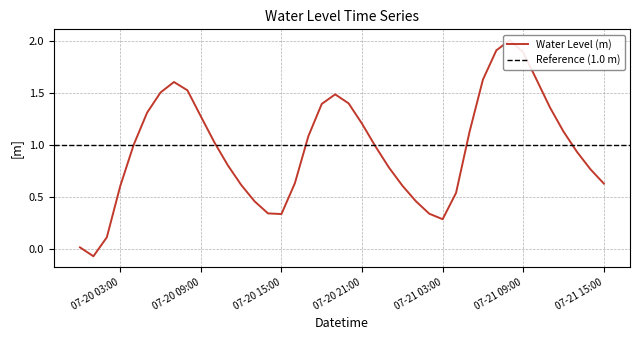

How many data points are above 1?

20